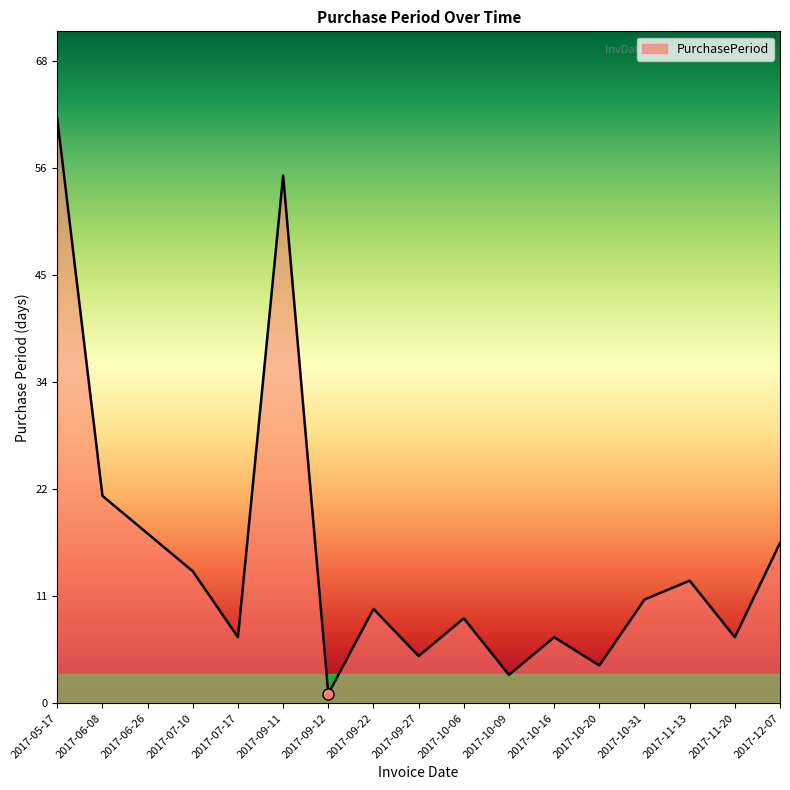

List the labels in order of value, smallest first.

2017-09-12, 2017-10-09, 2017-10-20, 2017-09-27, 2017-07-17, 2017-10-16, 2017-11-20, 2017-10-06, 2017-09-22, 2017-10-31, 2017-11-13, 2017-07-10, 2017-12-07, 2017-06-26, 2017-06-08, 2017-09-11, 2017-05-17